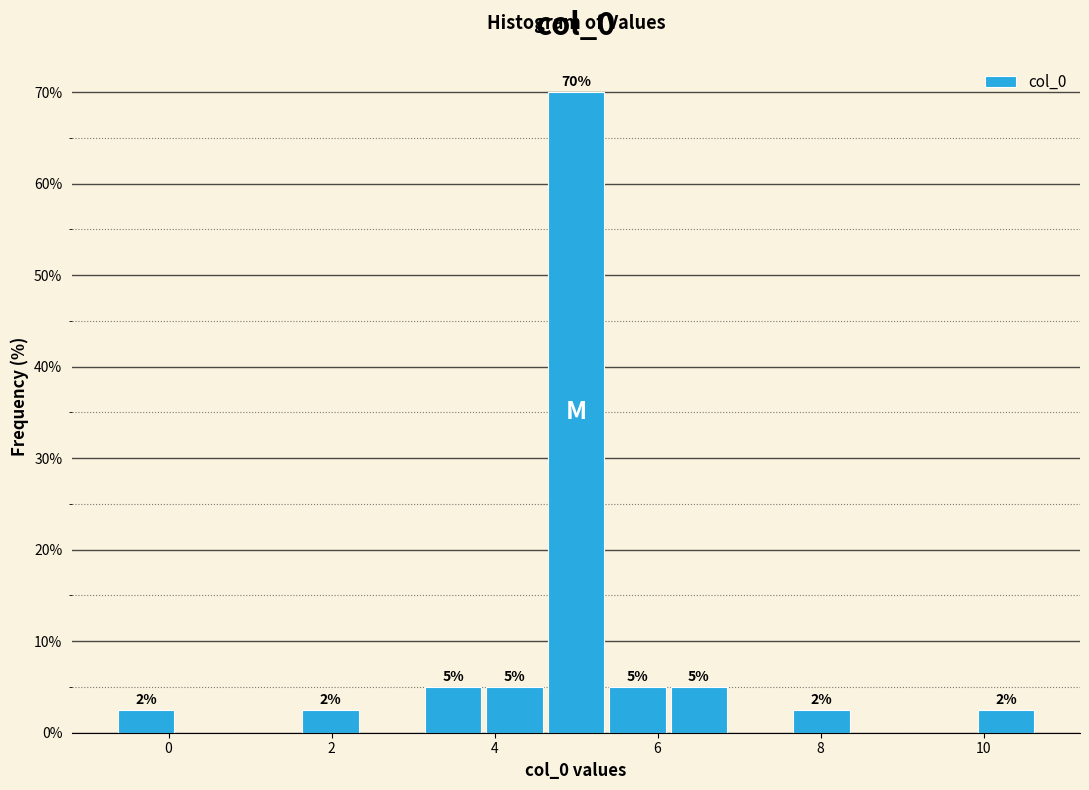

Read against the x-axis, roughly where is the centre of the tallest bar?

5.0